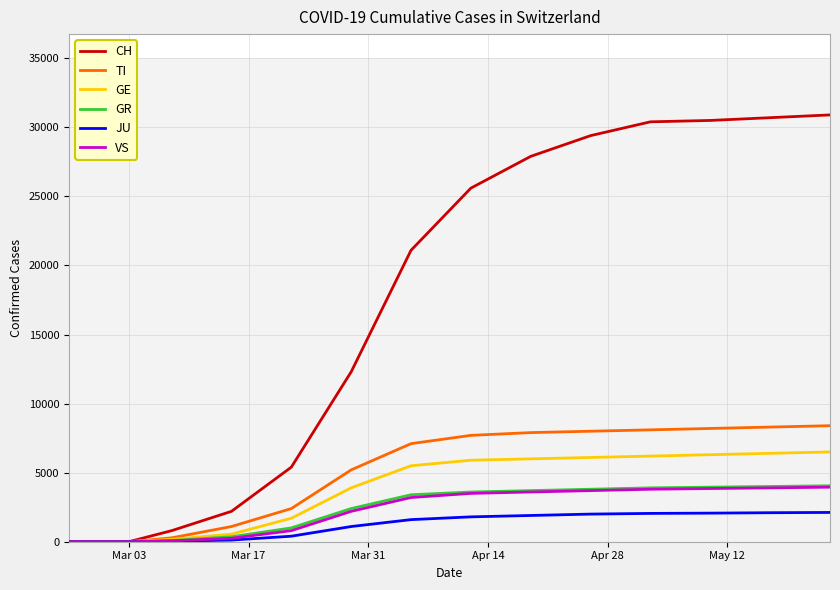

Which series has the largest range (max minus min)?

CH